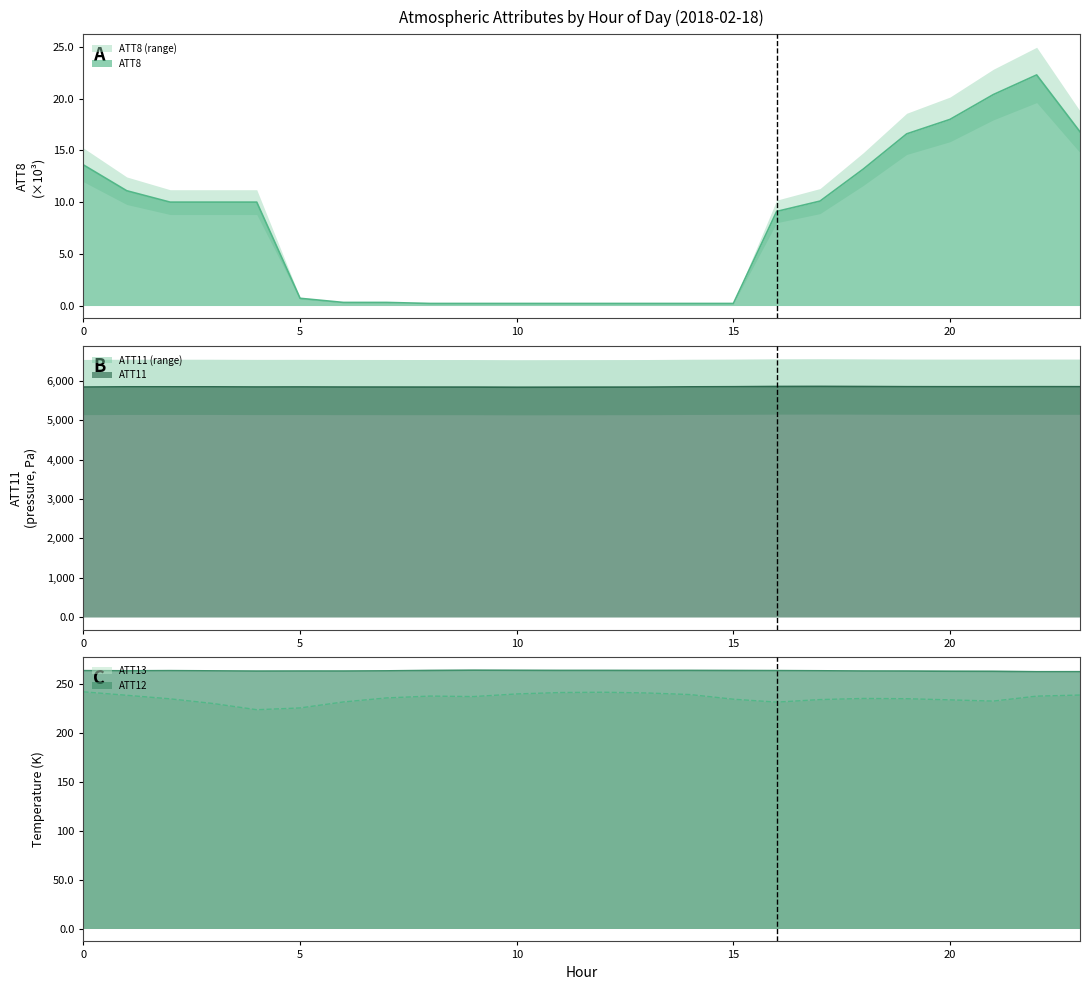

Is it true that ATT13 equals 234.6 at 15?

True